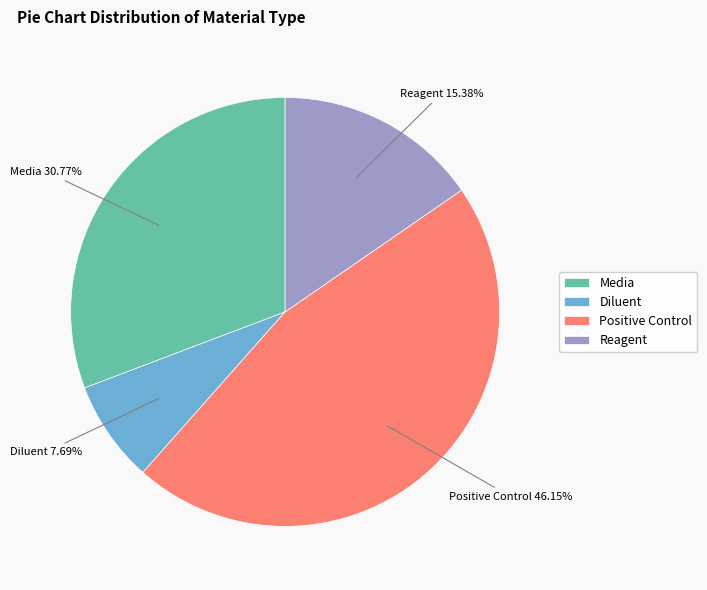

Is it true that Media is 46% of the pie?

False